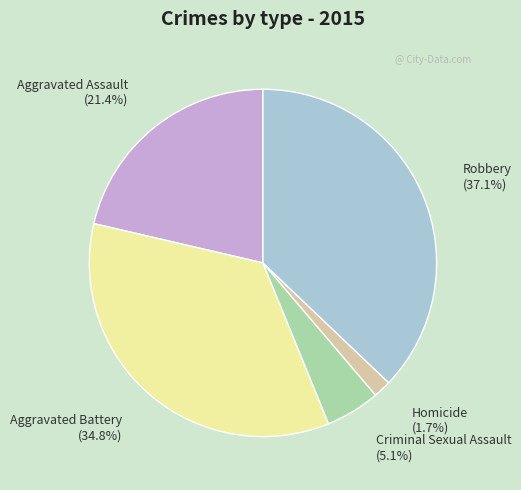

Does Criminal Sexual Assault account for over 50% of the chart?

No